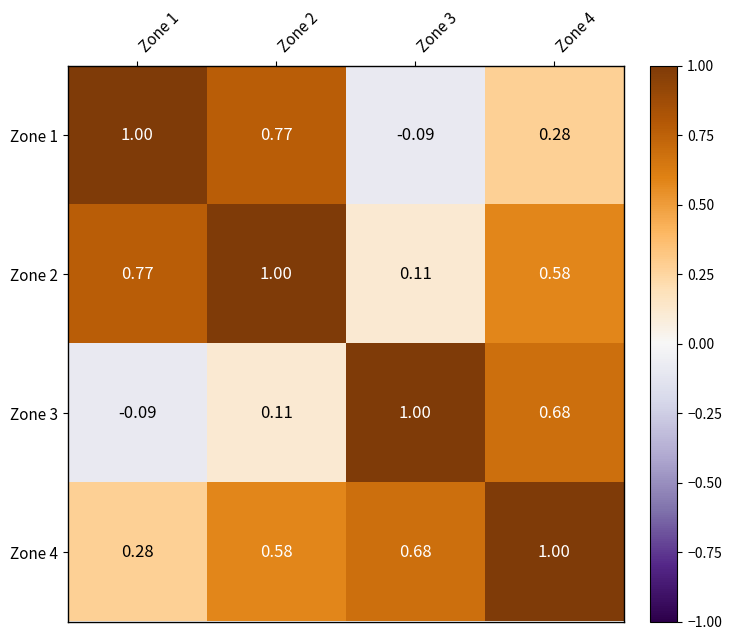

At Zone 3, list the series in order from largest to smallest.

Zone 3, Zone 4, Zone 2, Zone 1